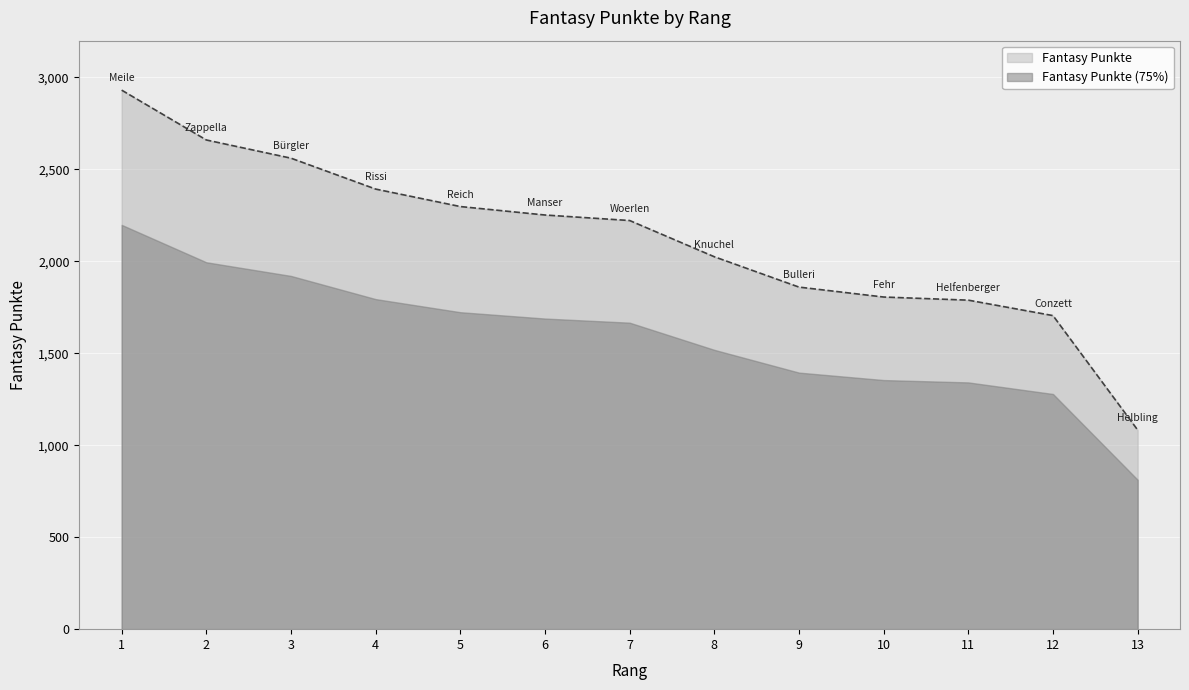

True or false: the data has more than 2 interior local peaks.

False